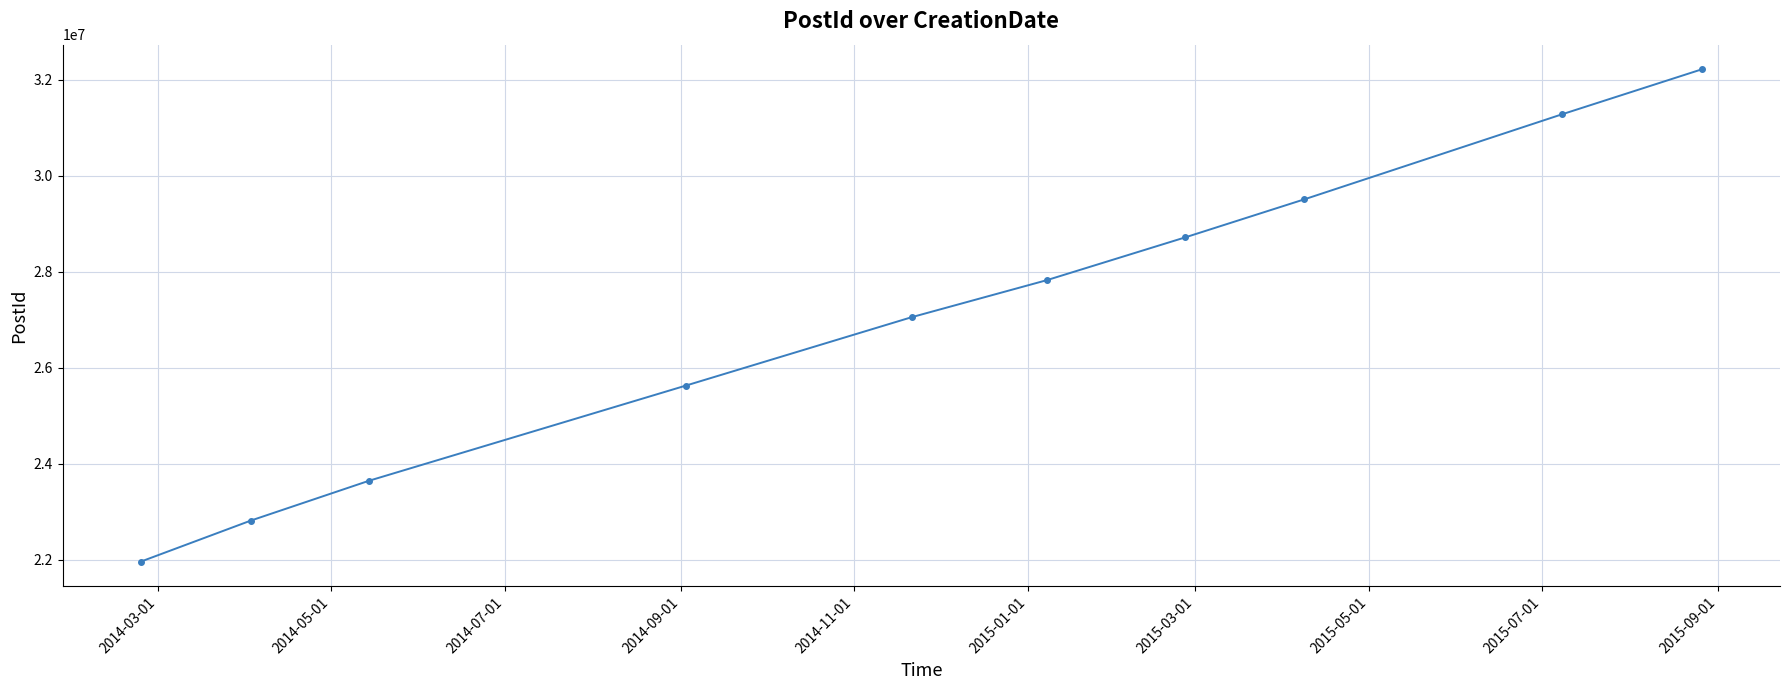

What is the maximum value shown in the chart?

32219385